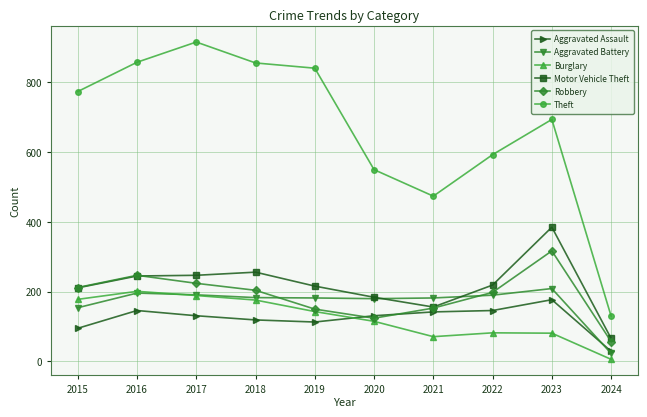

True or false: Theft and Aggravated Assault cross at least once.

False